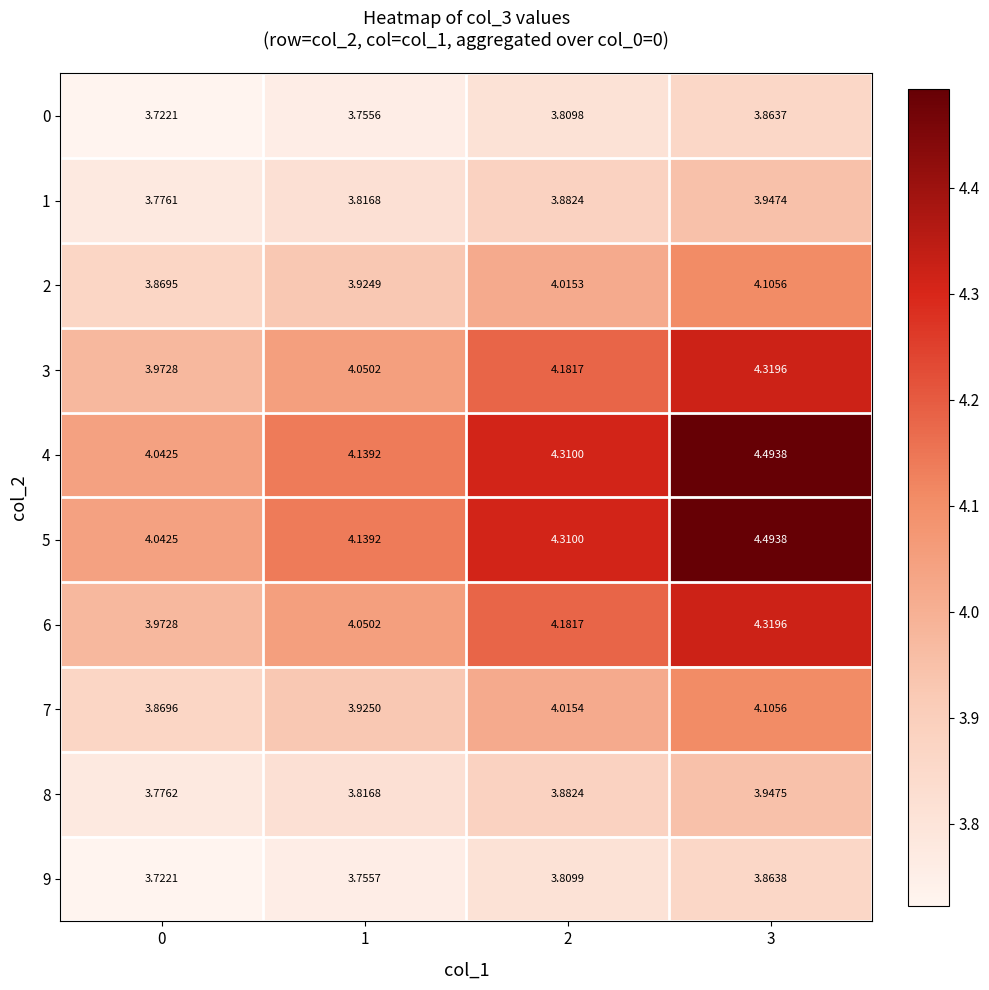

Is the value of 9 at 1 greater than the value of 2 at 0?

No